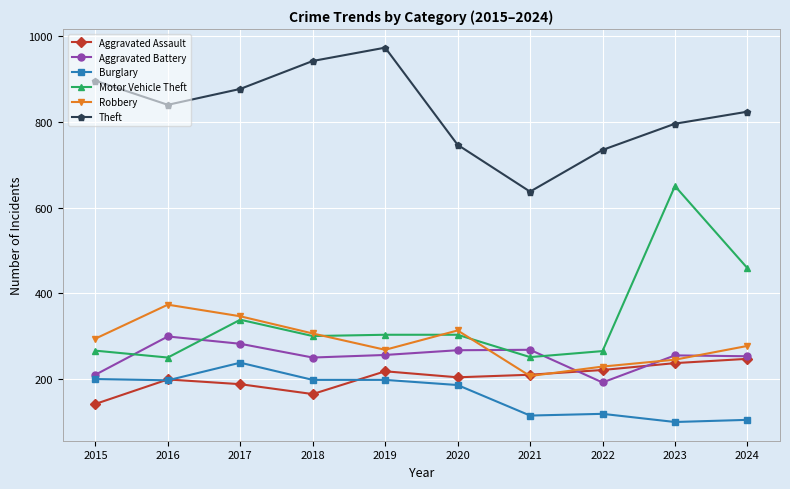

Which category has the highest value across all series?

2019